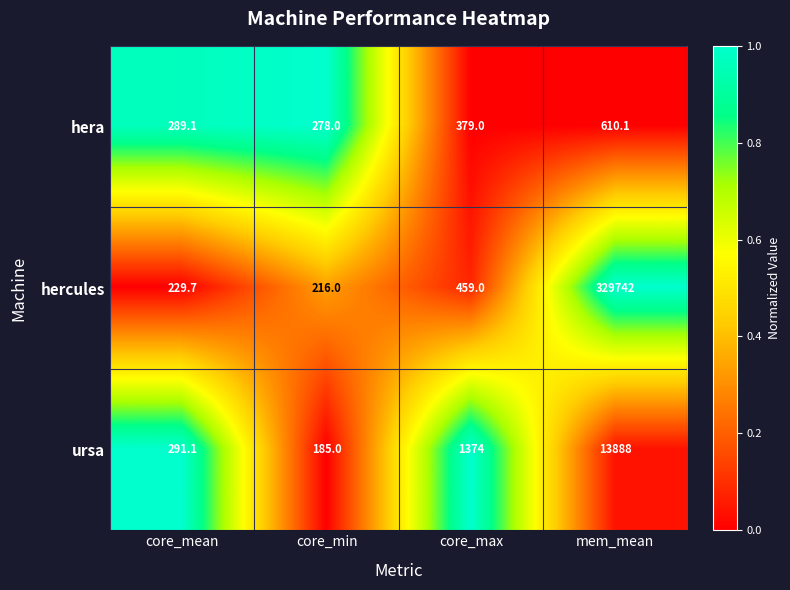

Rank the series by their maximum value, from highest to lowest.

hercules, ursa, hera